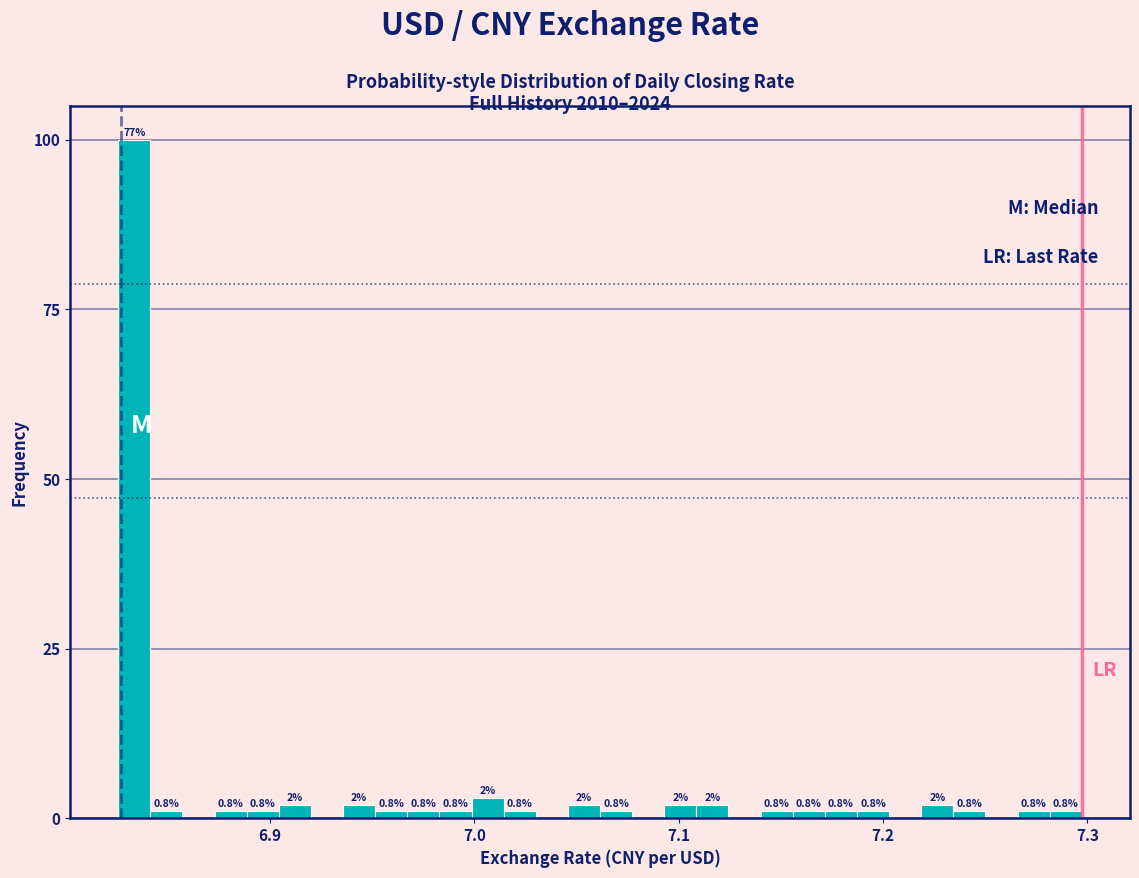

Around what value on the x-axis is the tallest bar? Give the approximate position of its centre, as read against the axis.

6.83